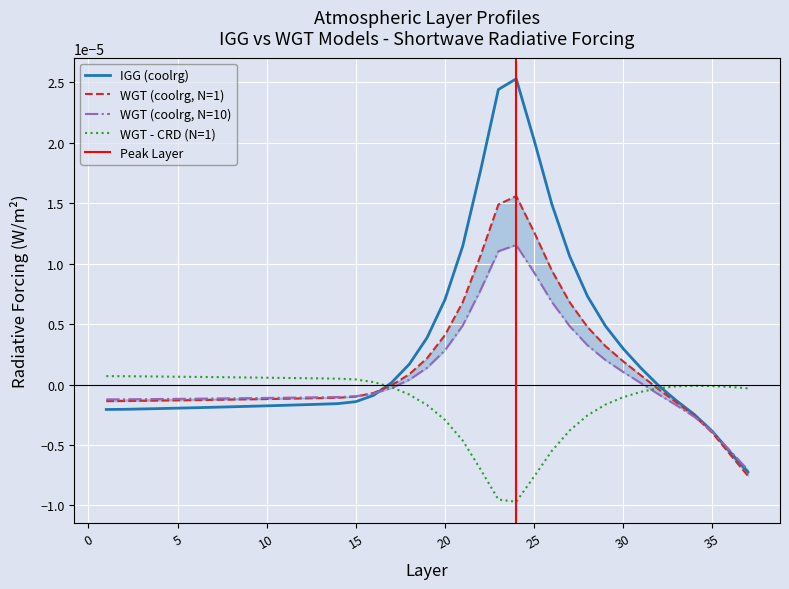

Is it true that N/A_1 equals 0.0 at 22?

True